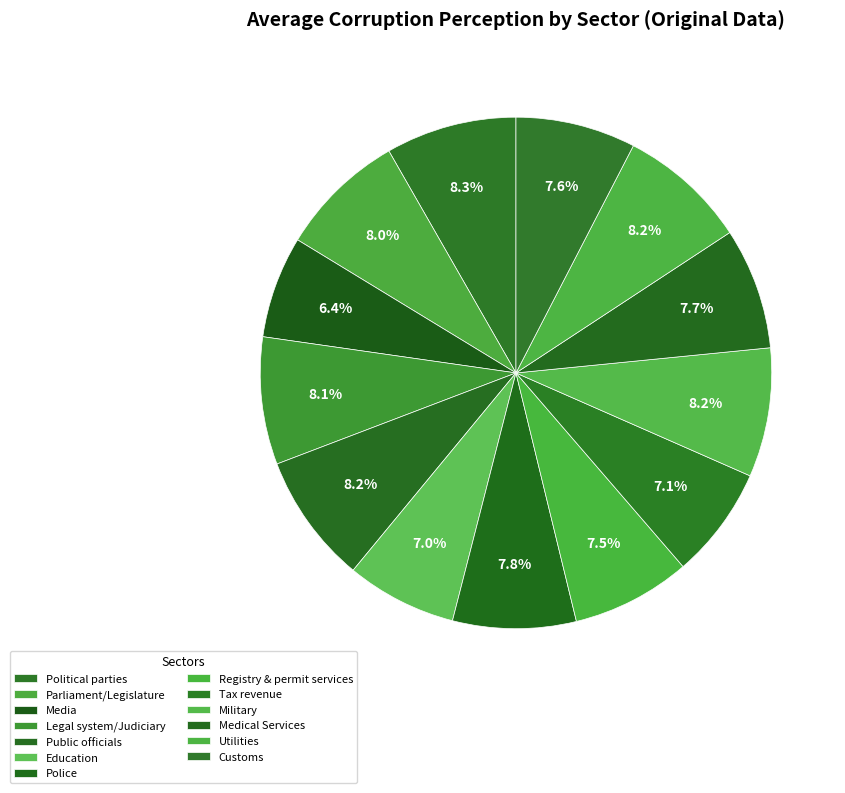

The Parliament/Legislature slice represents 8% of the pie. True or false?

True